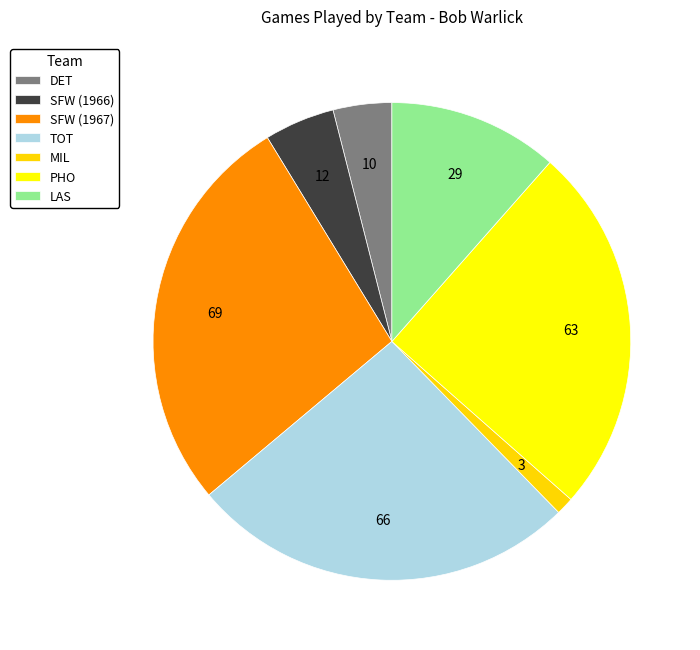

What is the total percentage of LAS and TOT?

37.7%